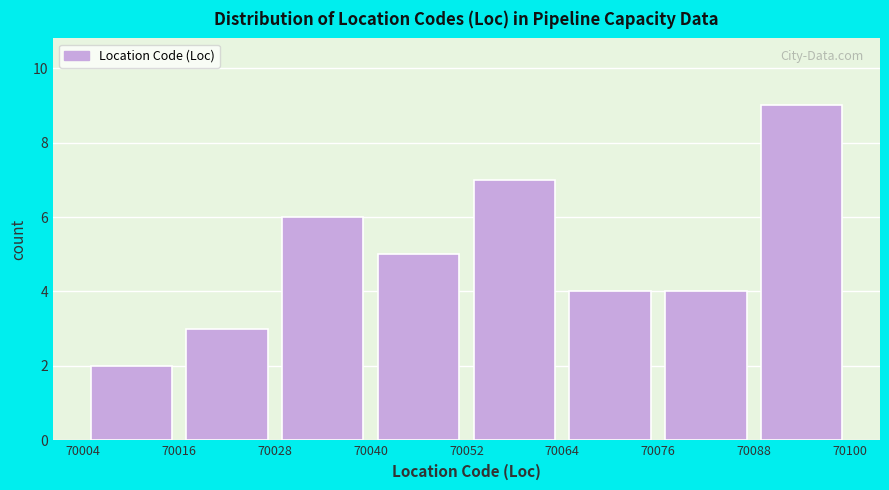

Reading left to right, list every bar in this chart as the range it spans on the x-axis followed by its height. The values are not printed on the chart, so give them approximately, as read against the axis.

70004 to 70016: 2
70016 to 70028: 3
70028 to 70040: 6
70040 to 70052: 5
70052 to 70064: 7
70064 to 70076: 4
70076 to 70088: 4
70088 to 70100: 9